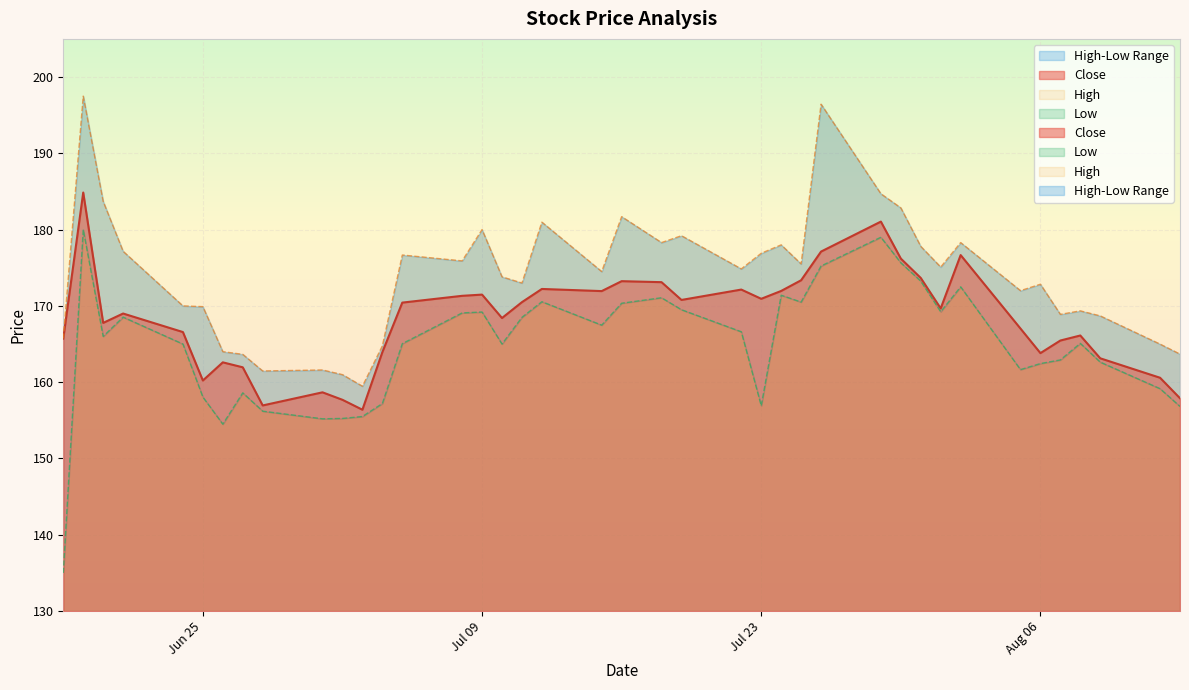

How many values in the High series exceed 174?

21